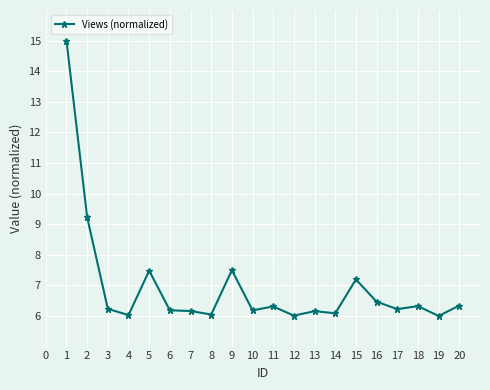

What is the minimum value shown in the chart?

6.0